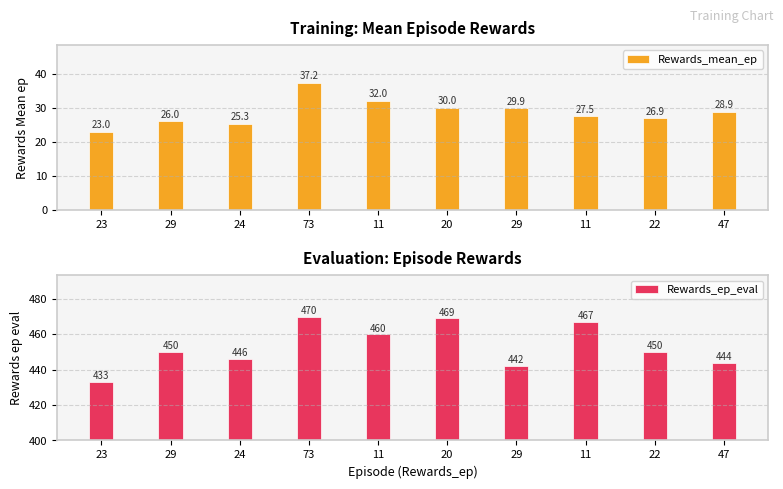

The Rewards_ep_eval series shows 667.8 at 23. True or false?

False